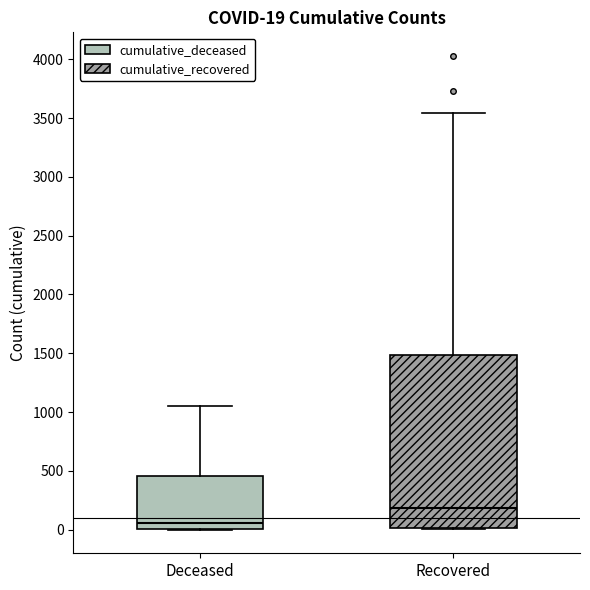

Which box's median line is the highest?

Recovered